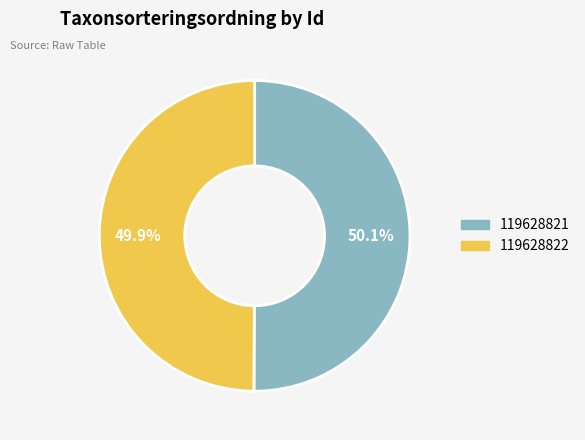

Approximately how many times larger is the value at 119628821 compared to 119628822?

1.0